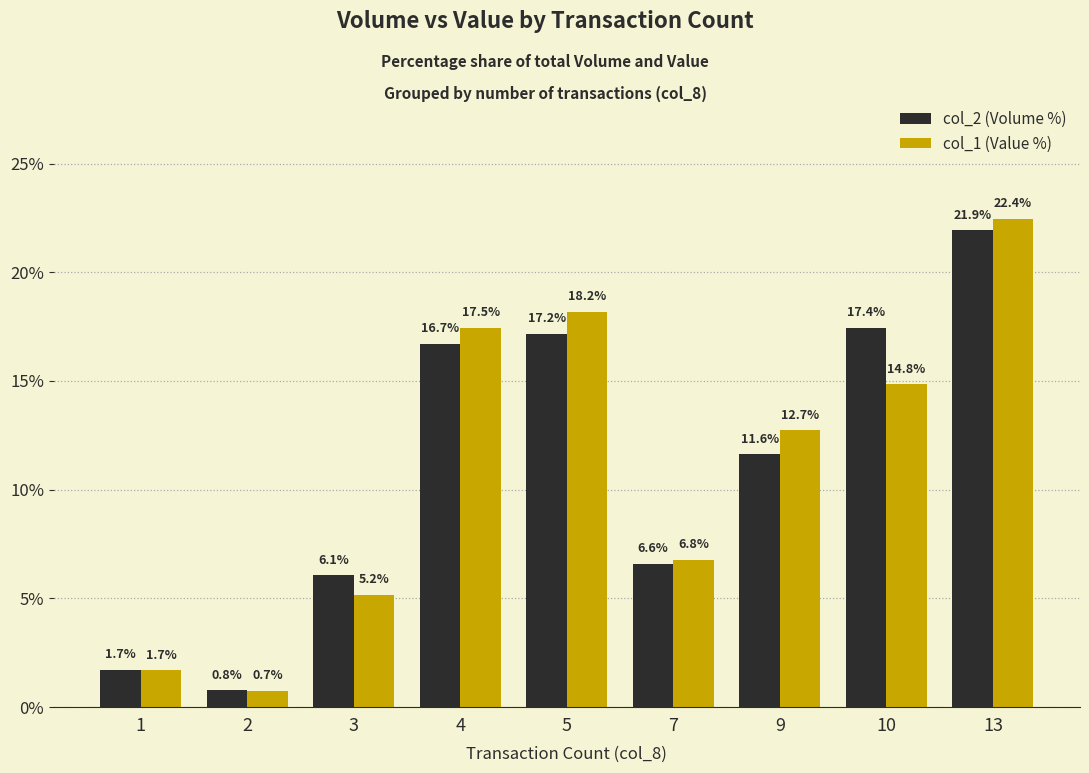

Where is col_2 (Volume %) nearest to the value 11?

9